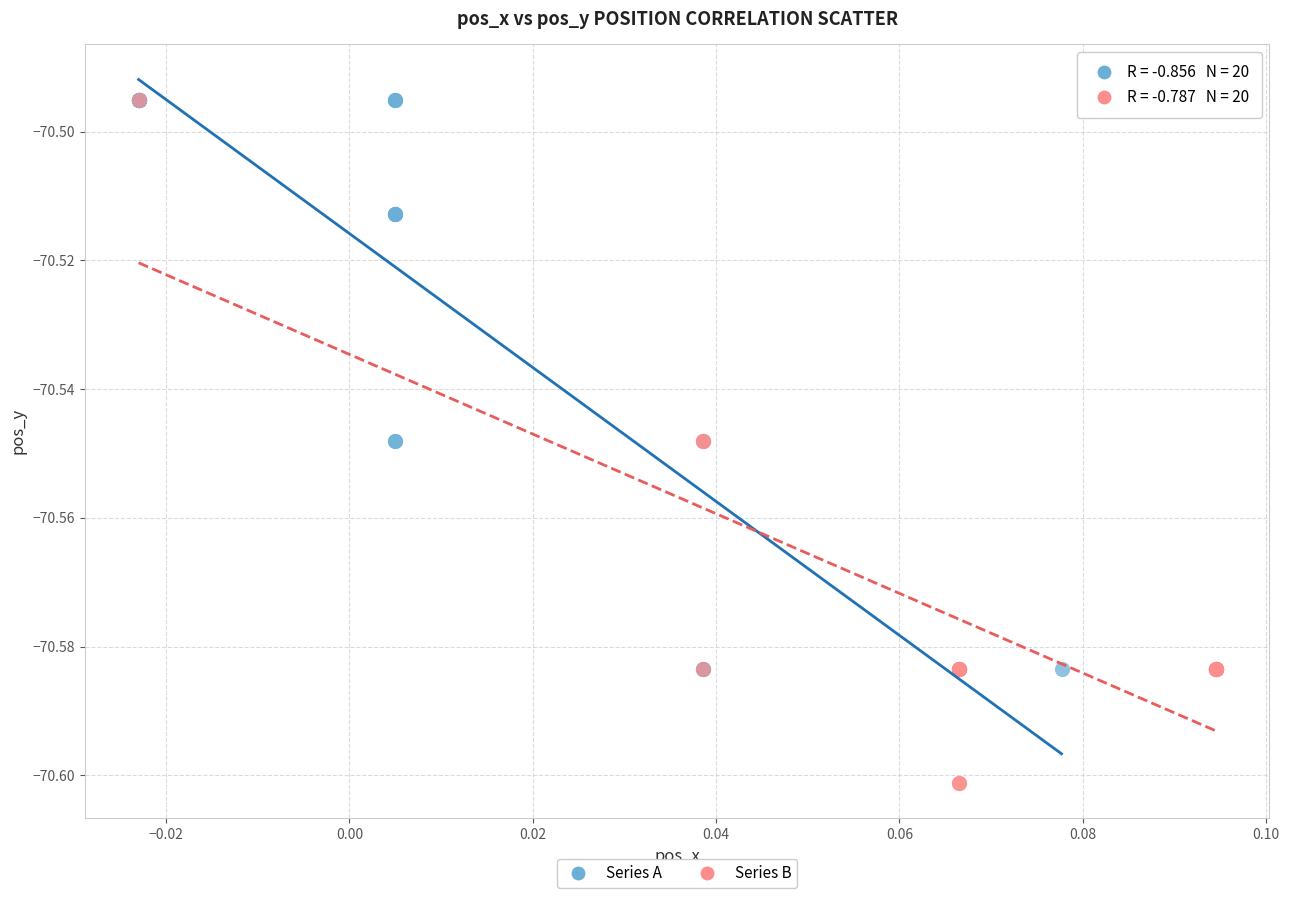

Which series contains the lowest Y value?

Series B